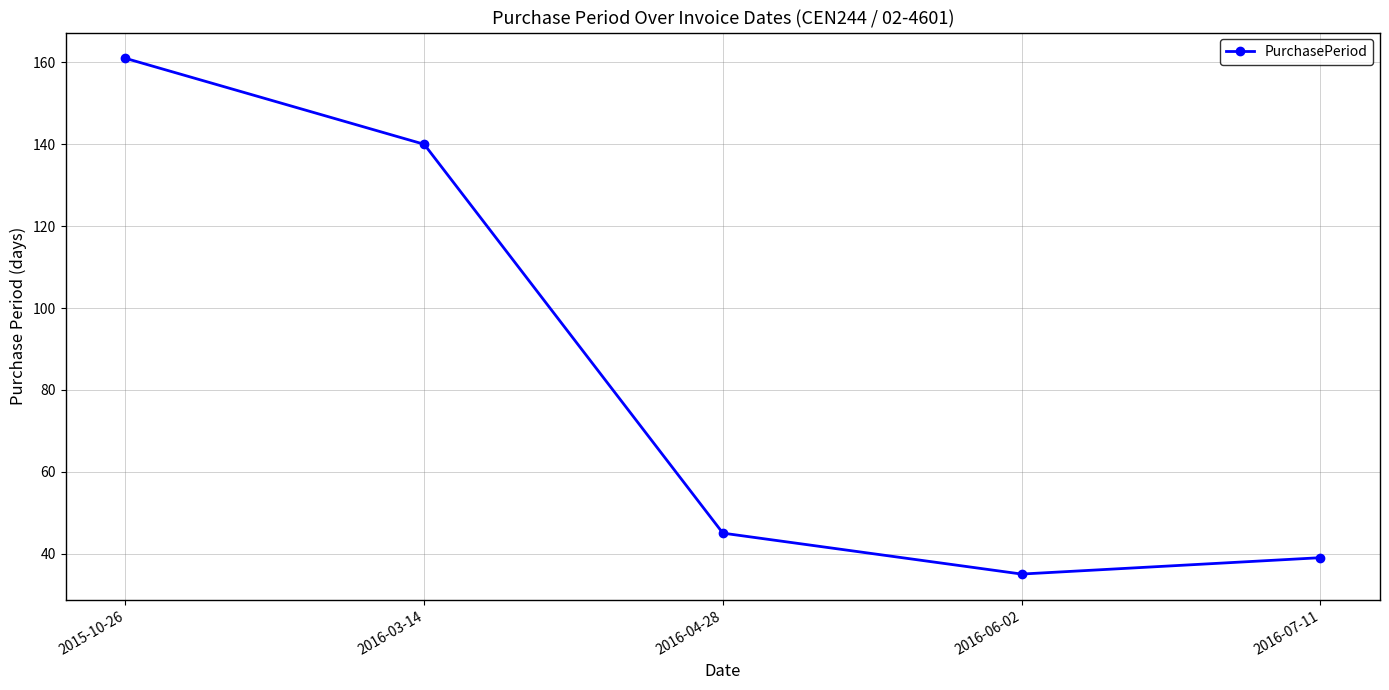

Is it true that the value at 2016-06-02 is 10?

False